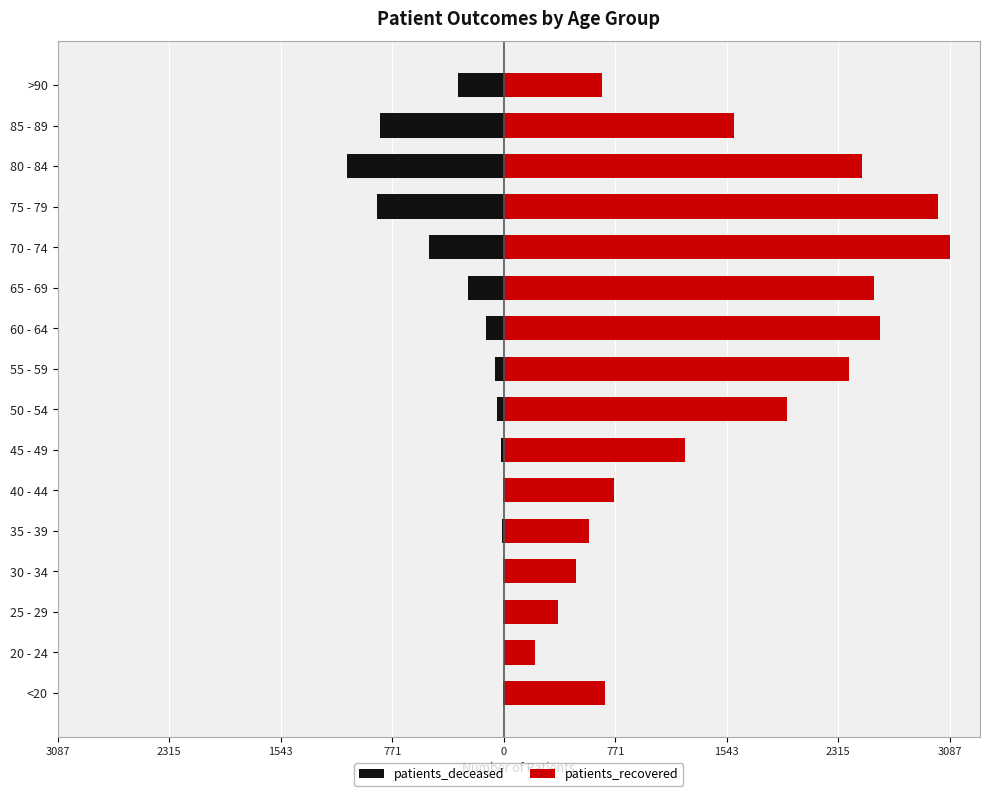

Between 20 - 24 and 55 - 59, which is larger?

20 - 24